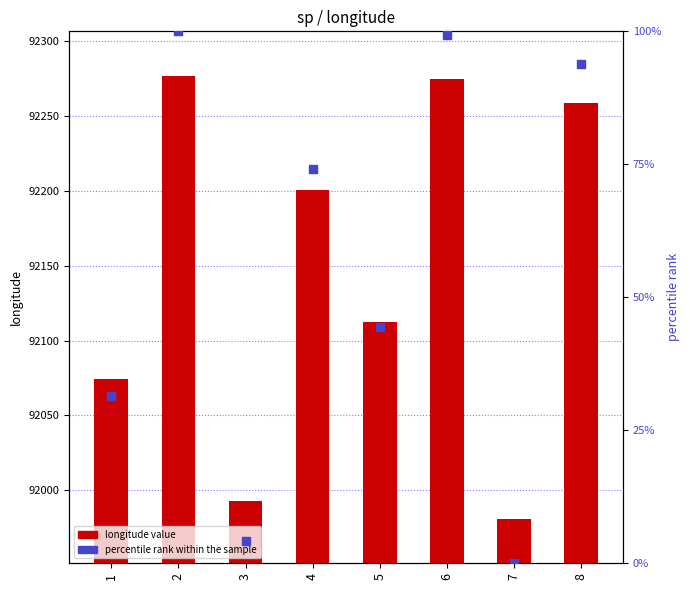

Is the value of longitude at 8 greater than the value of percentile rank within the sample at 8?

Yes